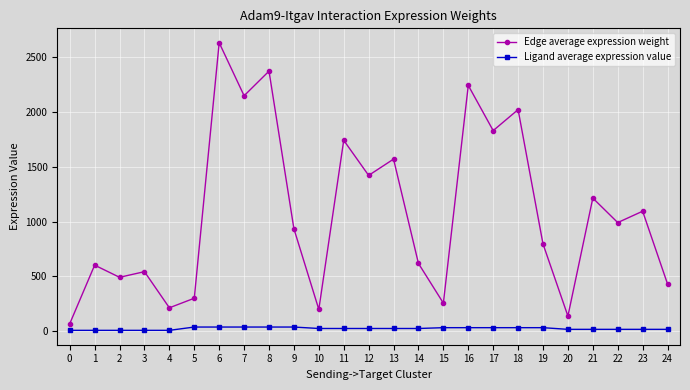

At which category is the sum across all series the highest?

6